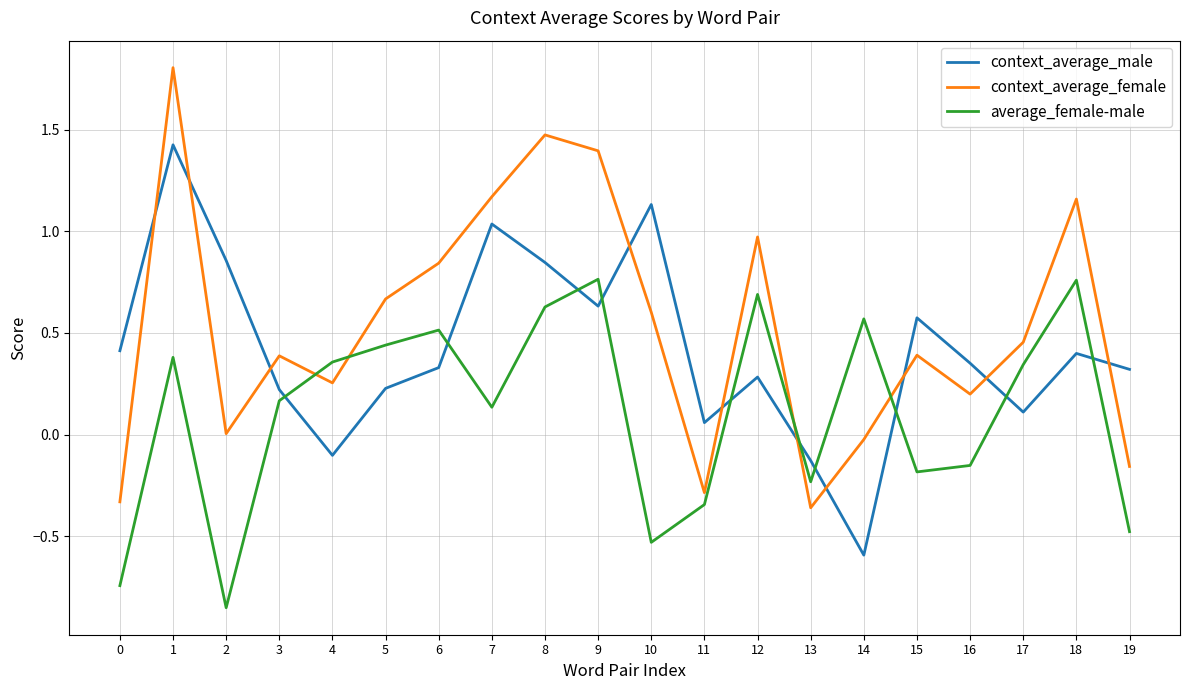

The value of context_average_female at 15 is 0.1. True or false?

False